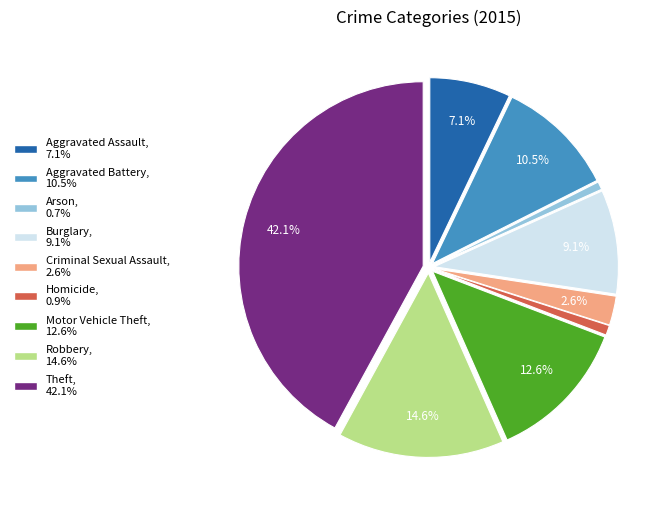

Does Robbery account for over 50% of the chart?

No